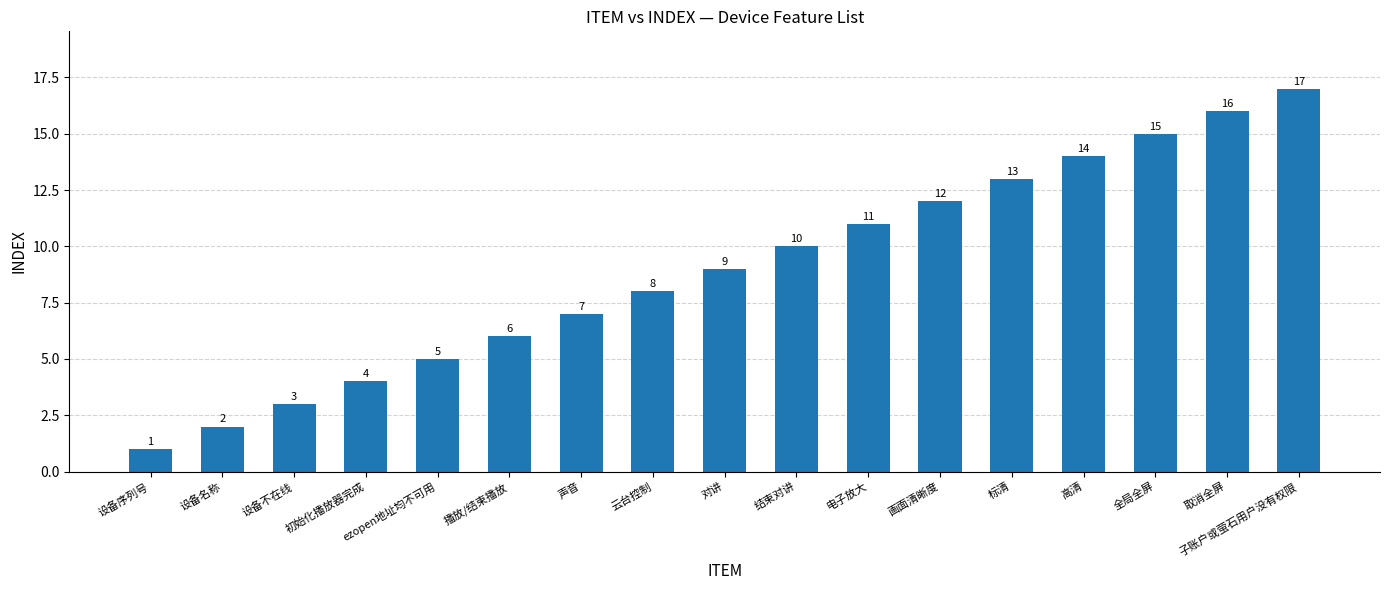

How many data points does each series have?

17